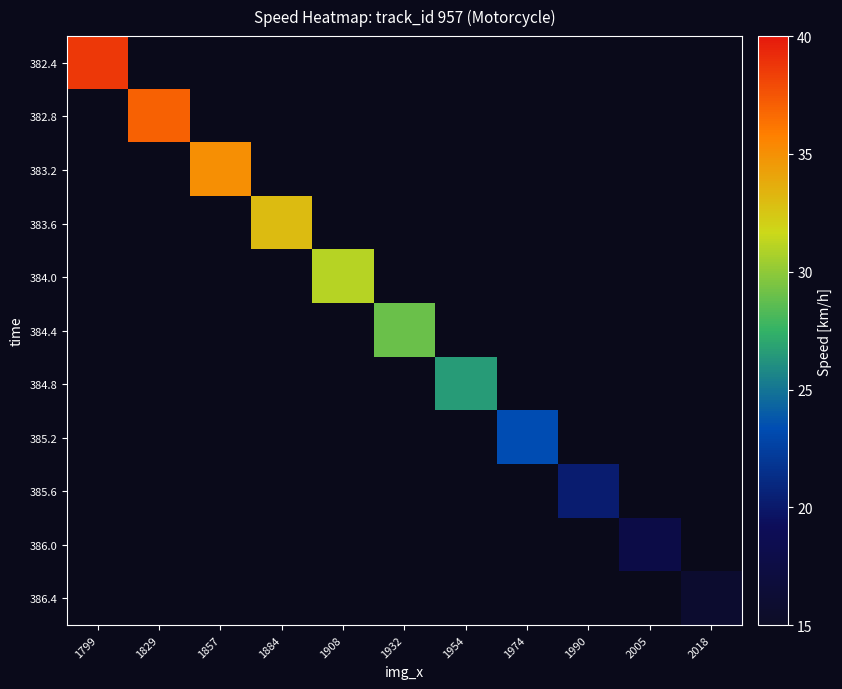

Is the value of 383.2 at 2018 greater than the value of 385.2 at 1954?

No